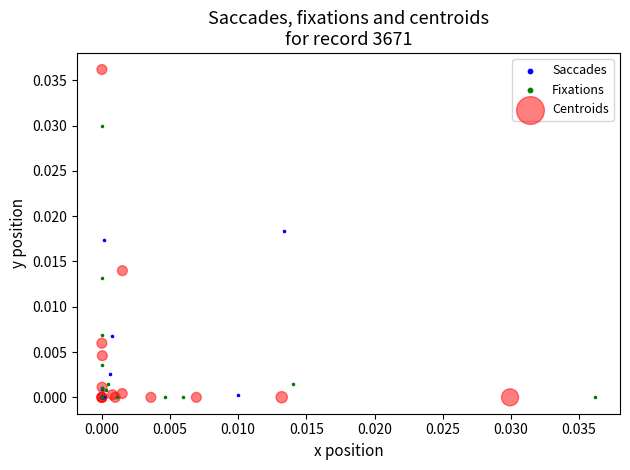

Which series contains the highest Y value?

Centroids